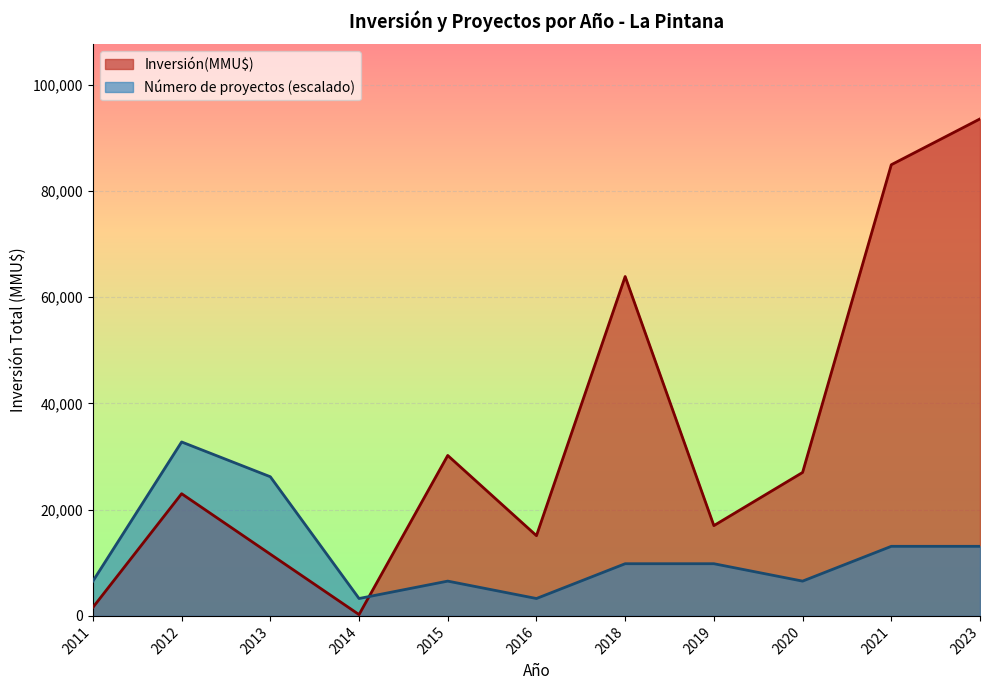

At 2018, list the series in order from smallest to largest.

Número de proyectos (escalado), Inversión(MMU$)